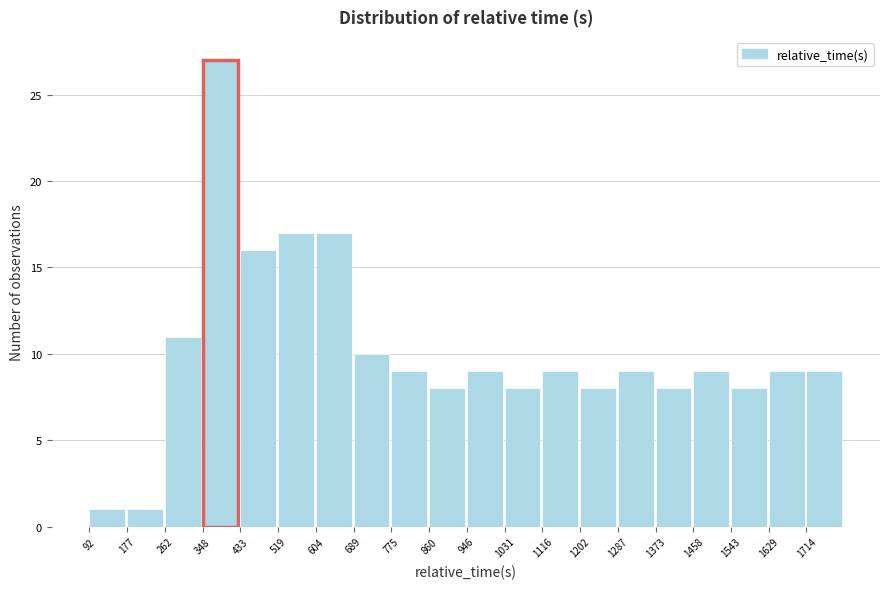

Reading left to right, list every bar in this chart as the range it spans on the x-axis followed by its height. Neither the bar edges nor the heights are printed on the chart, so give them approximately, as read against the axes.

90 to 180: 1
180 to 260: 1
260 to 350: 11
350 to 430: 27
430 to 520: 16
520 to 600: 17
600 to 690: 17
690 to 780: 10
780 to 860: 9
860 to 950: 8
950 to 1030: 9
1030 to 1120: 8
1120 to 1200: 9
1200 to 1290: 8
1290 to 1370: 9
1370 to 1460: 8
1460 to 1540: 9
1540 to 1630: 8
1630 to 1710: 9
1710 to 1800: 9